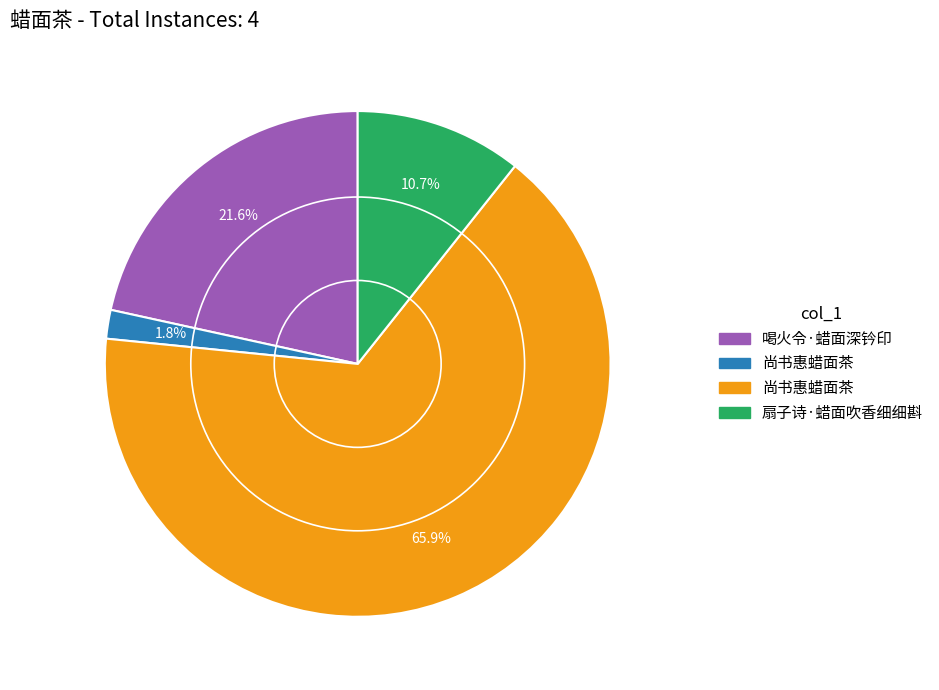

Does any single category account for the majority?

Yes